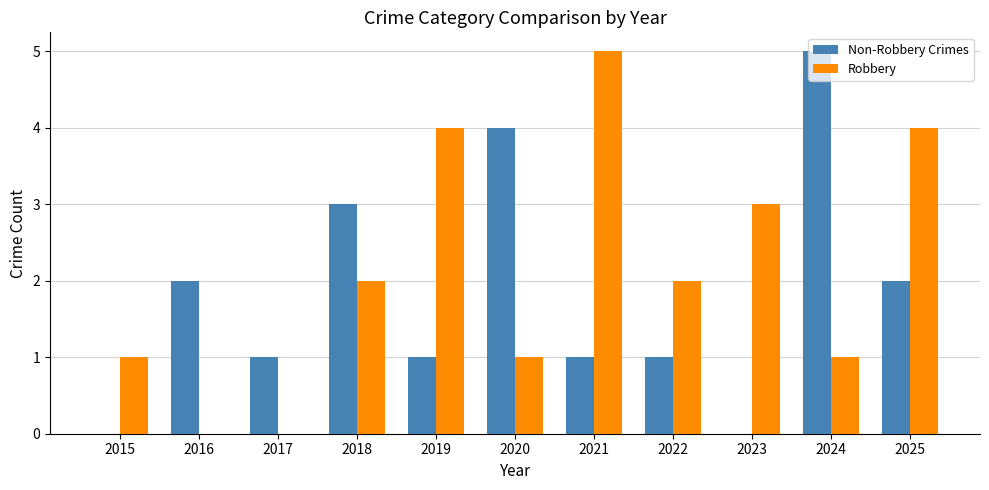

Reading left to right, list all the values displayed in this chart.

Non-Robbery Crimes: 2015=0	2016=2	2017=1	2018=3	2019=1	2020=4	2021=1	2022=1	2023=0	2024=5	2025=2
Robbery: 2015=1	2016=0	2017=0	2018=2	2019=4	2020=1	2021=5	2022=2	2023=3	2024=1	2025=4